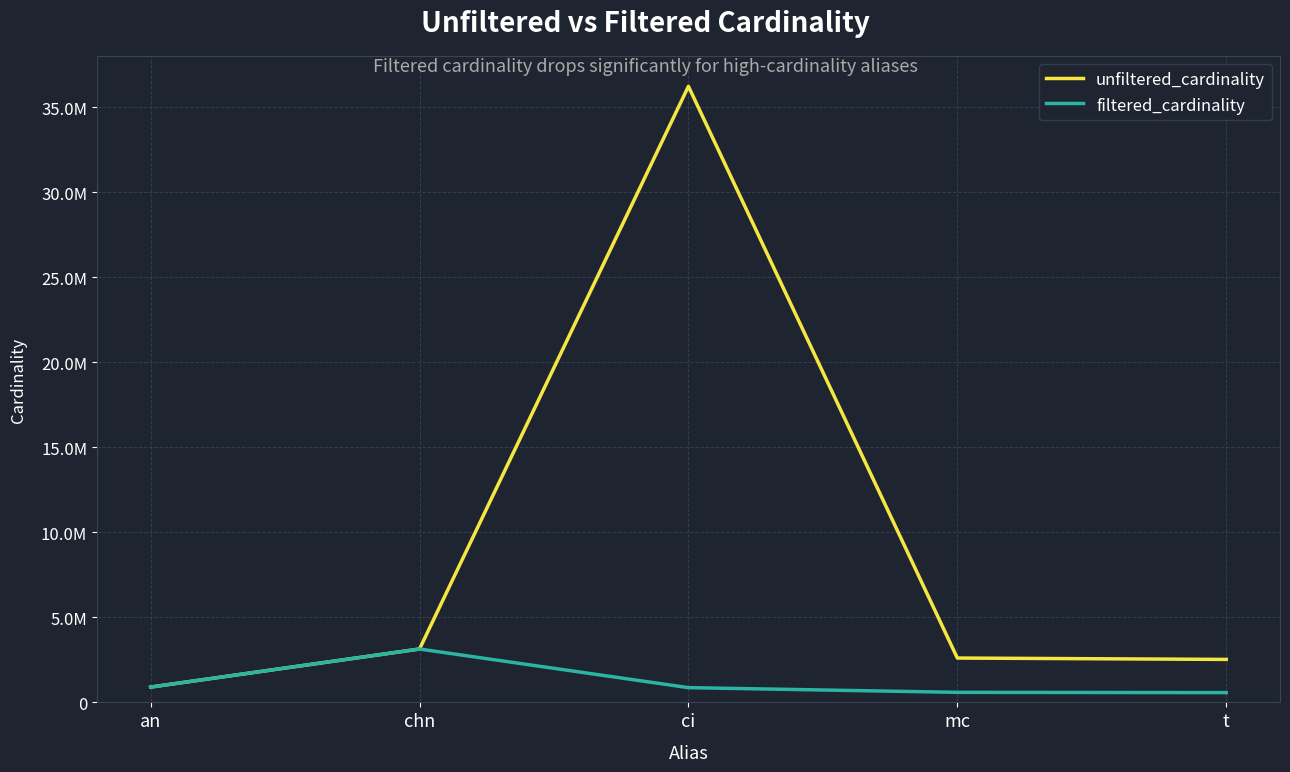

What are all the series names shown in the legend?

unfiltered_cardinality, filtered_cardinality